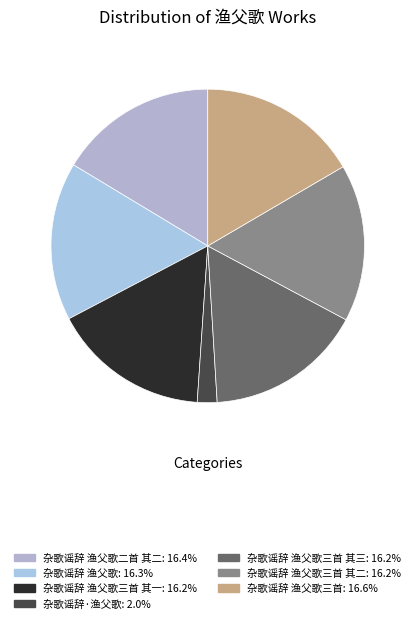

How many slices are in this pie chart?

7